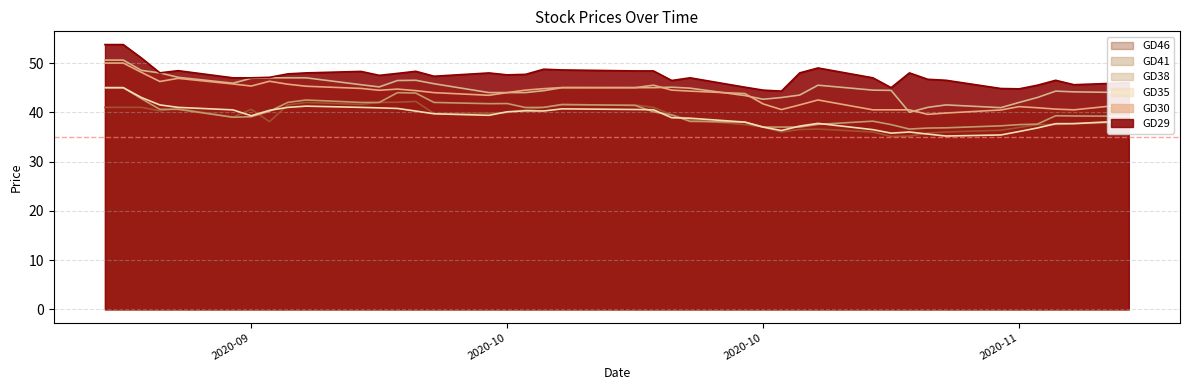

What is the difference between the maximum and minimum values in the GD41 series?

8.4